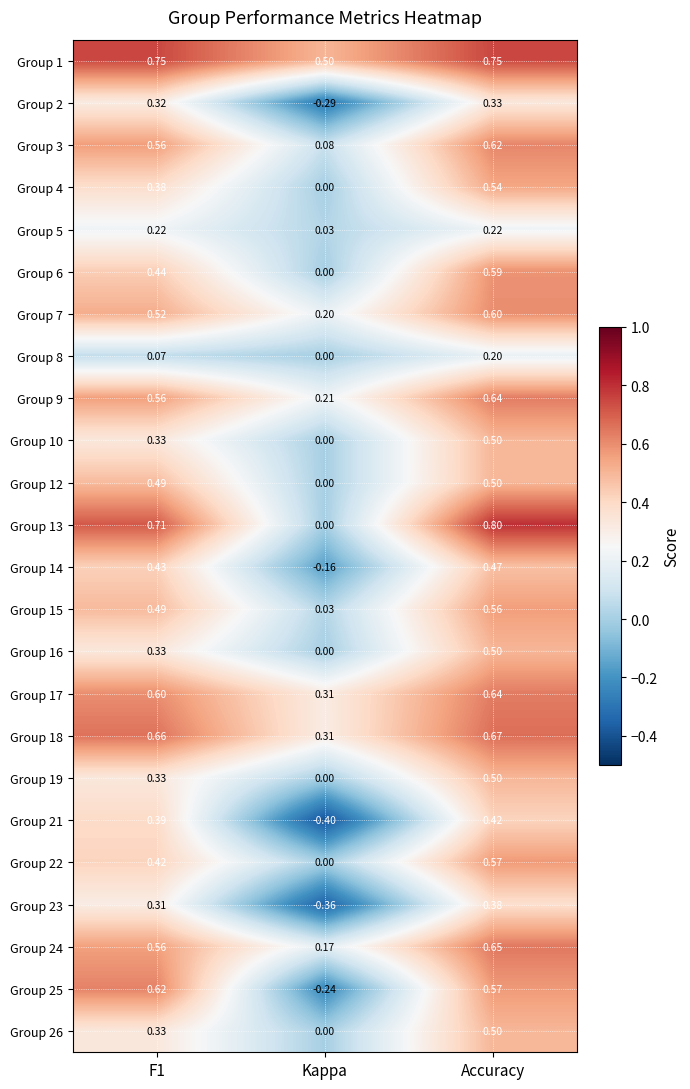

Which series has the largest range (max minus min)?

Group 25